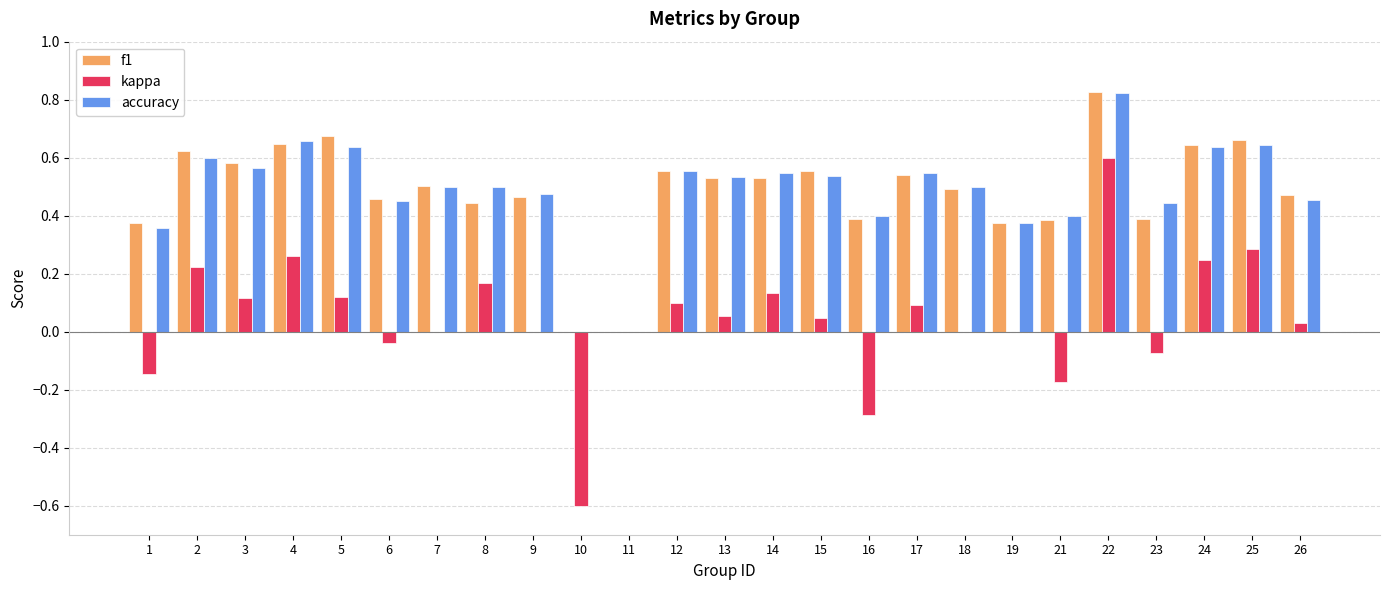

True or false: f1 has a value of 0.2 at 14.

False